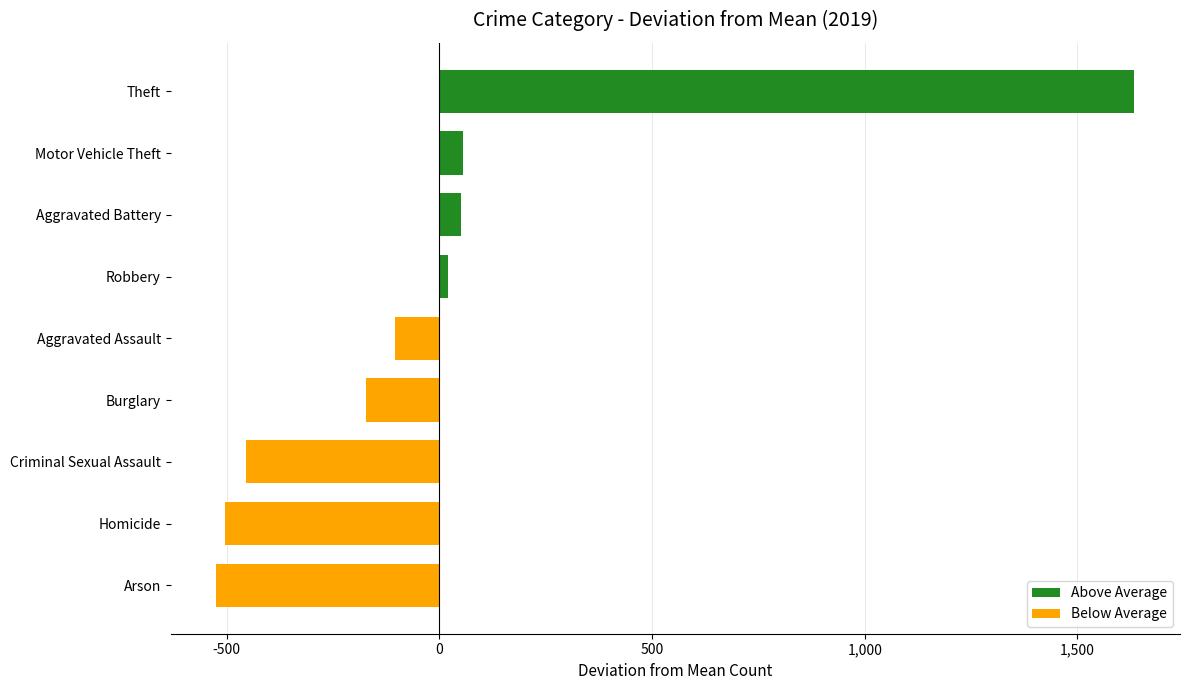

What is the change in value from Arson to Motor Vehicle Theft?

+579.0